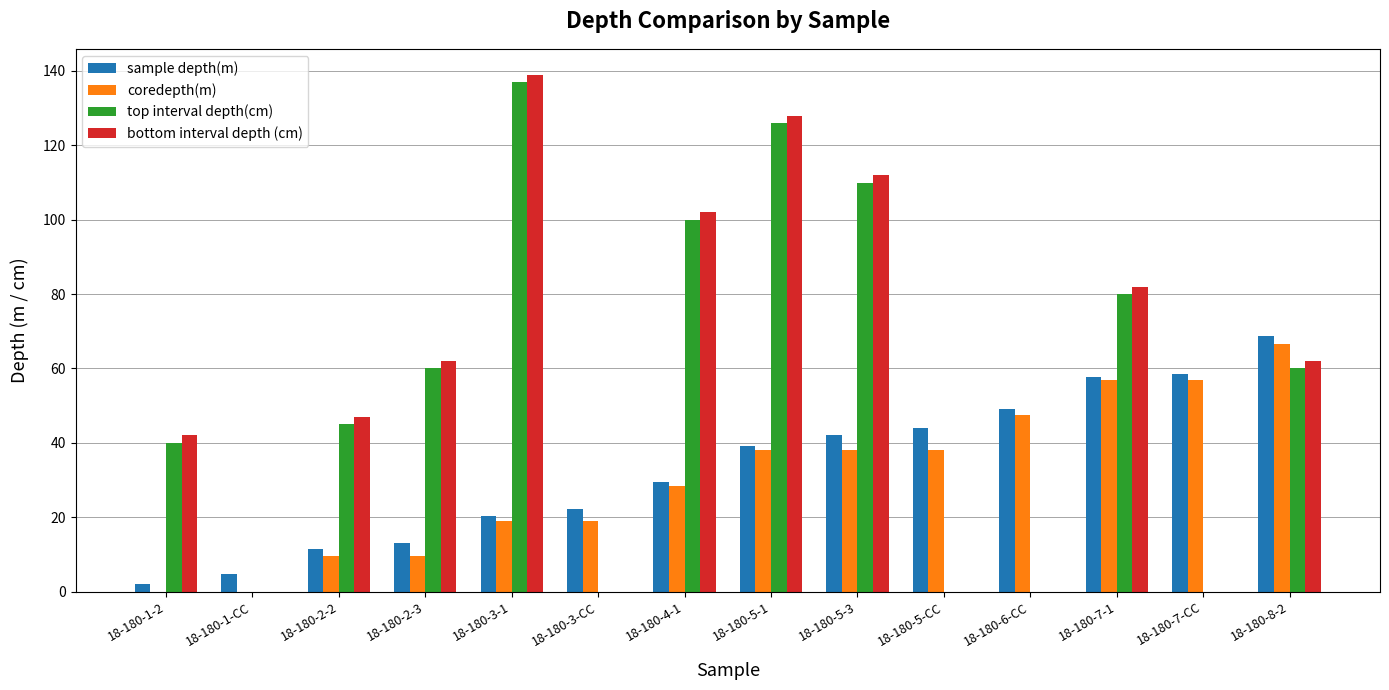

At which category is the sum across all series the highest?

18-180-5-1